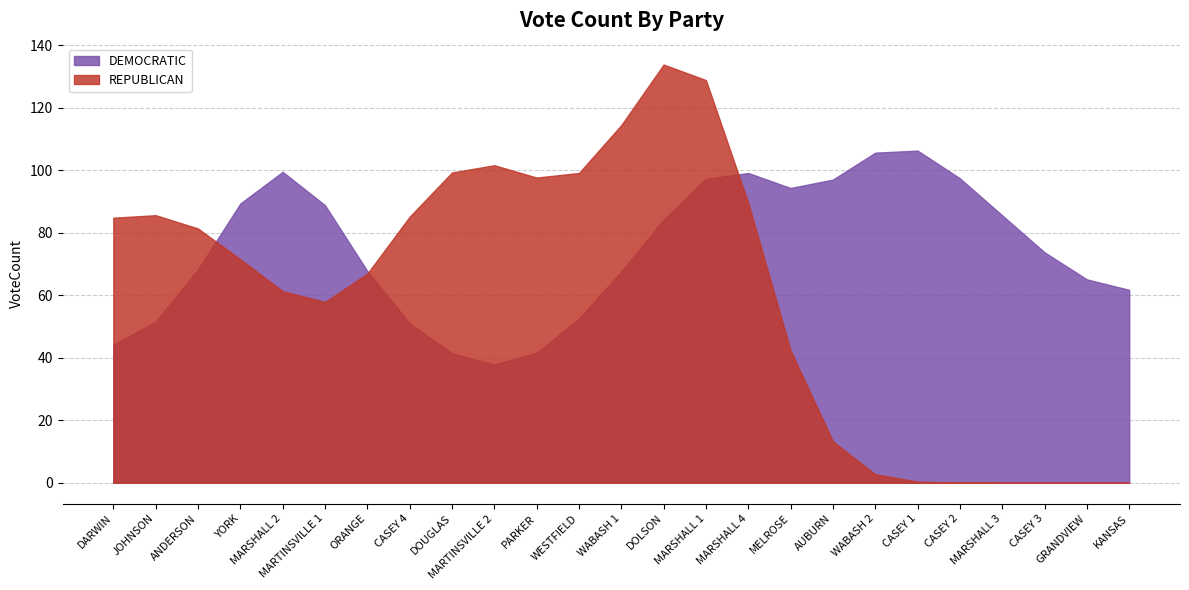

How many categories are shown in the chart?

25